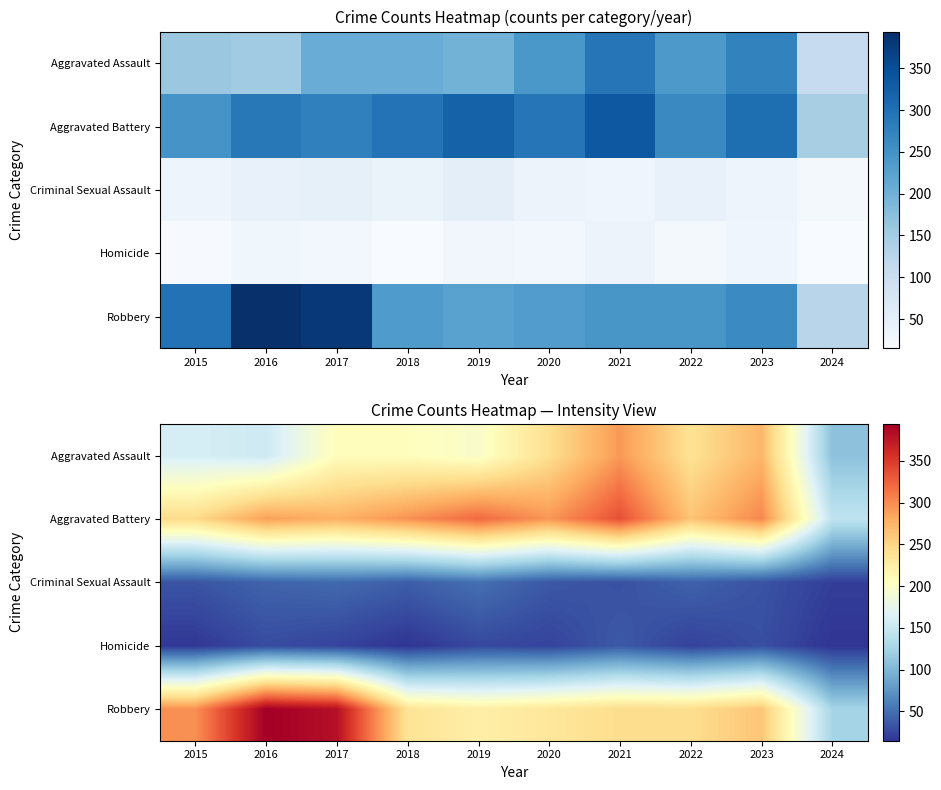

At which category is the sum across all series the highest?

2021